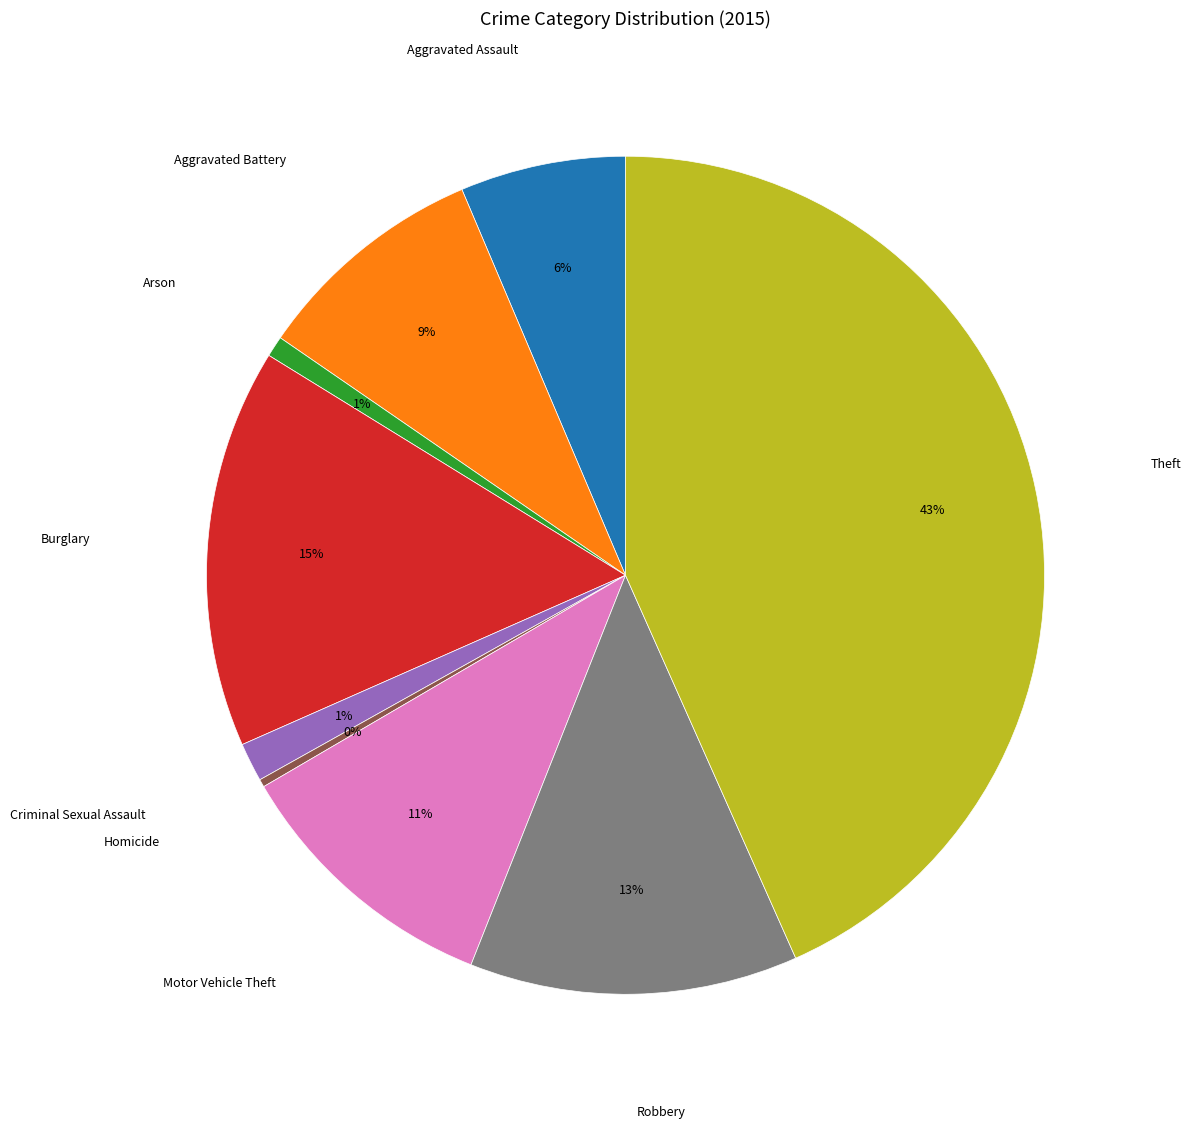

Is there a majority slice in this chart?

No